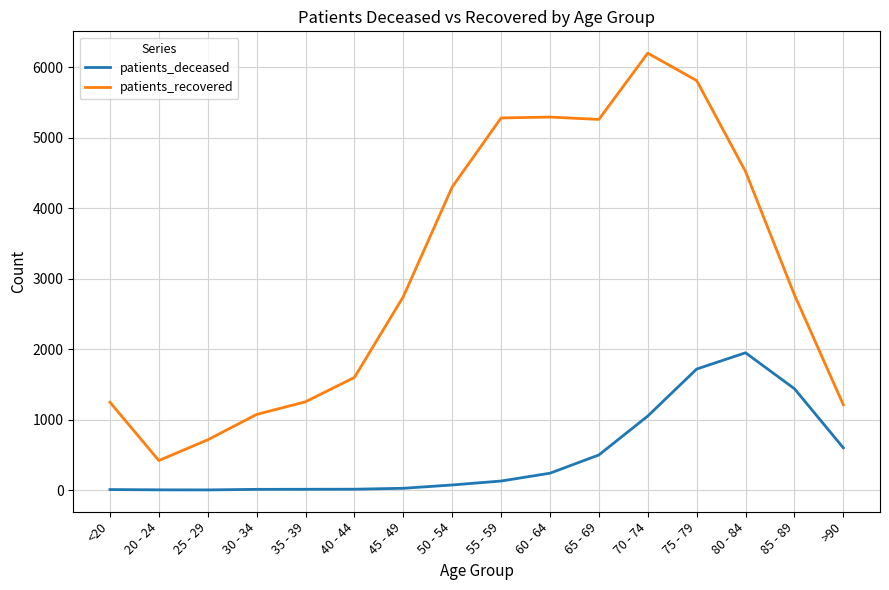

Count the number of data series in this chart.

2